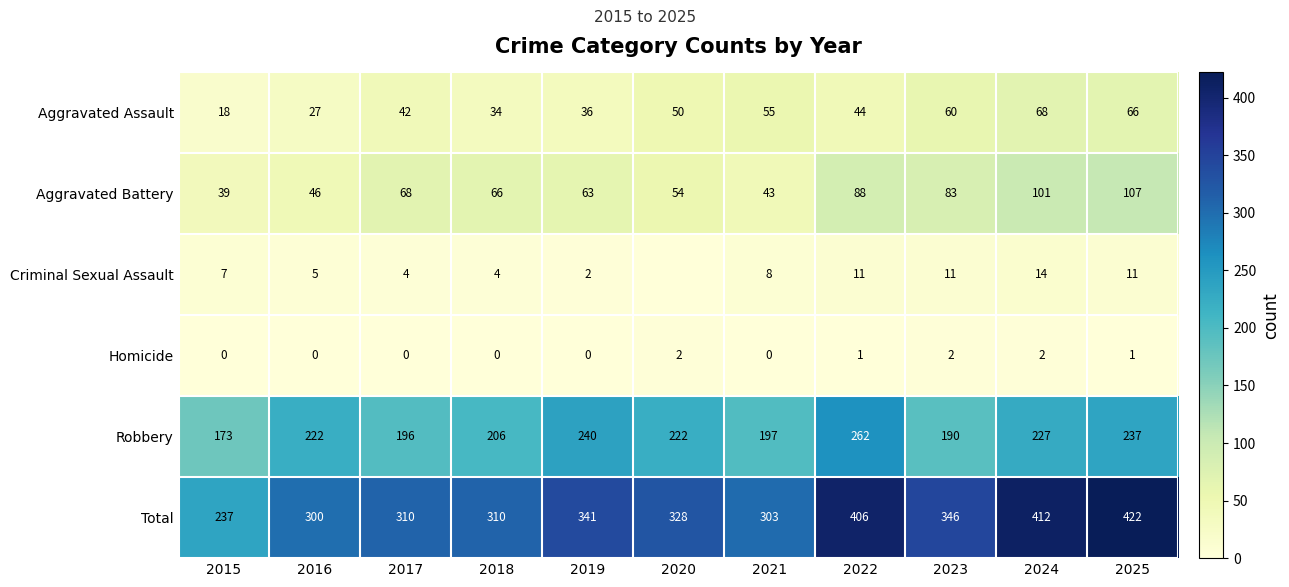

What is the spread (max minus min) of values at 2018?

310